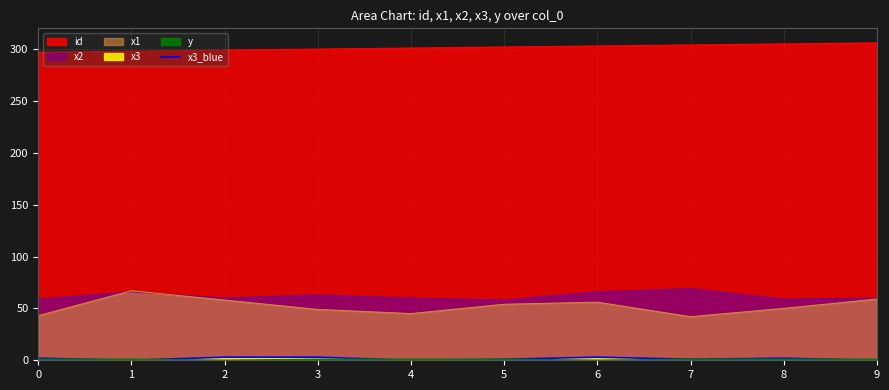

Where does the data first go above 2?

2